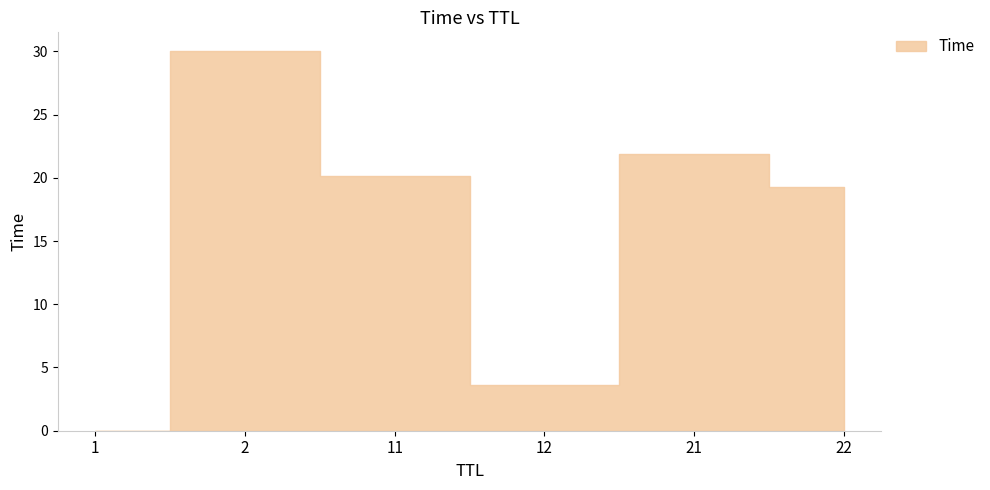

What is the change in value from 2 to 22?

-10.8